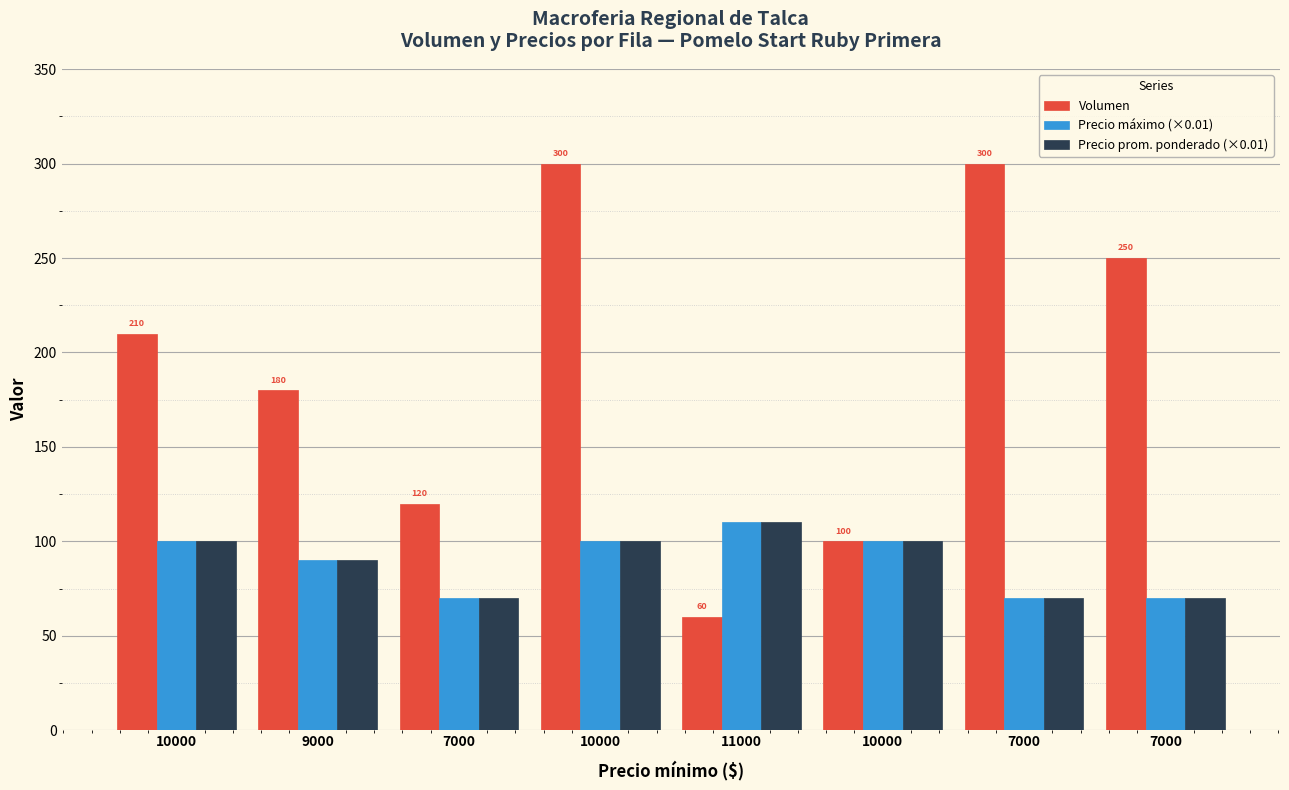

Reading left to right, extract all data points from this chart.

Volumen: 10000=210	9000=180	7000=120	10000=300	11000=60	10000=100	7000=300	7000=250
Precio máximo (×0.01): 10000=100	9000=90	7000=70	10000=100	11000=110	10000=100	7000=70	7000=70
Precio prom. ponderado (×0.01): 10000=100	9000=90	7000=70	10000=100	11000=110	10000=100	7000=70	7000=70